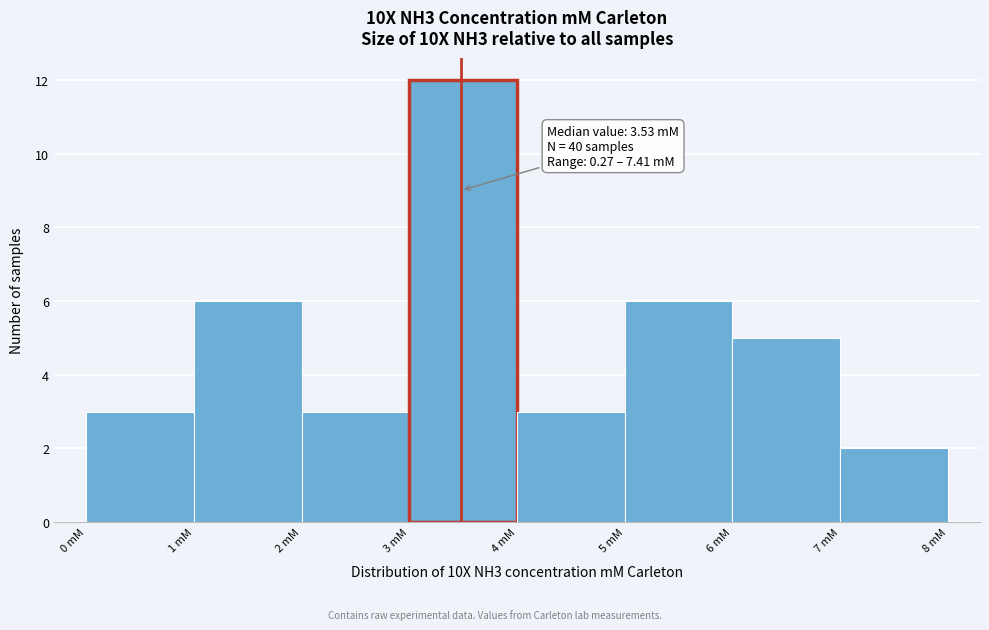

Which range on the x-axis has the tallest bar?

3 to 4